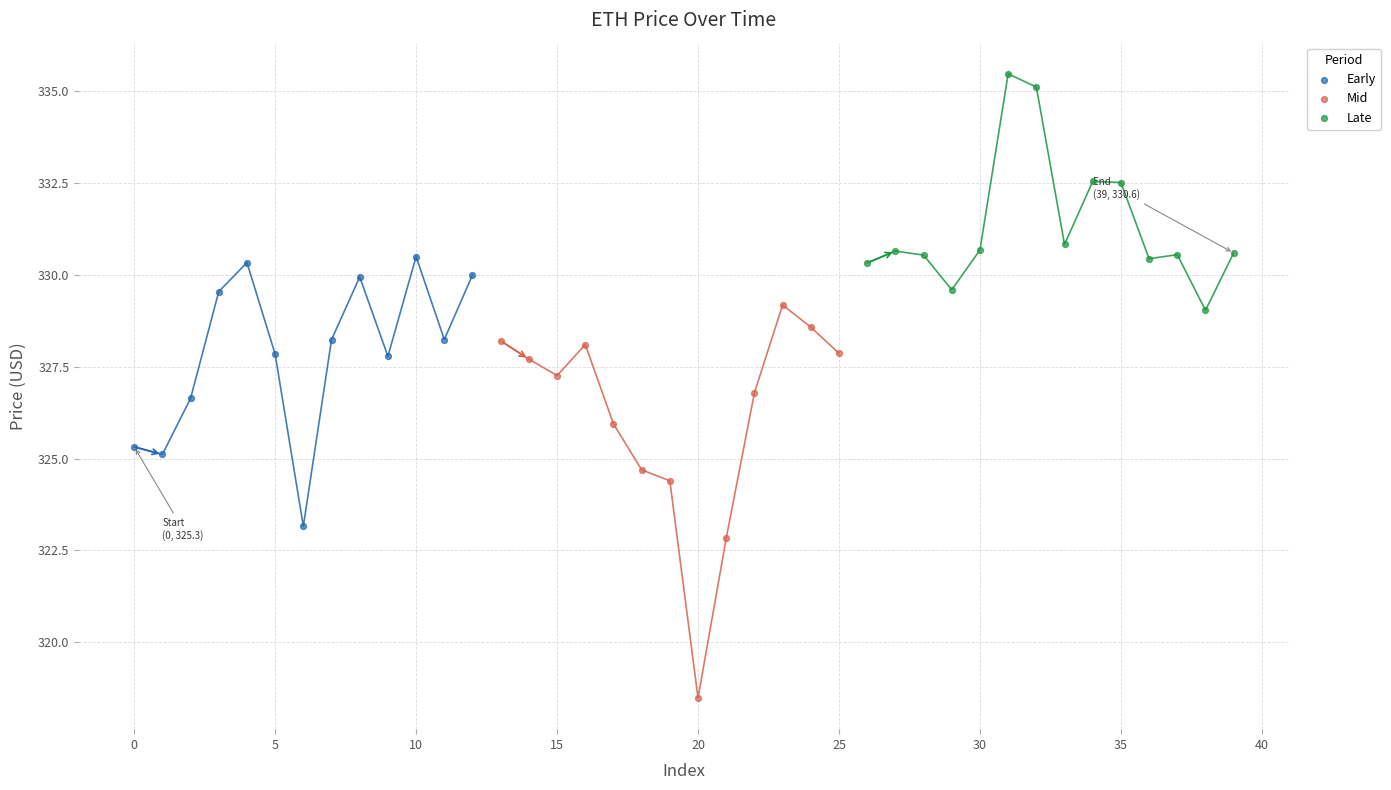

Which series has the largest Y range (max minus min)?

Mid